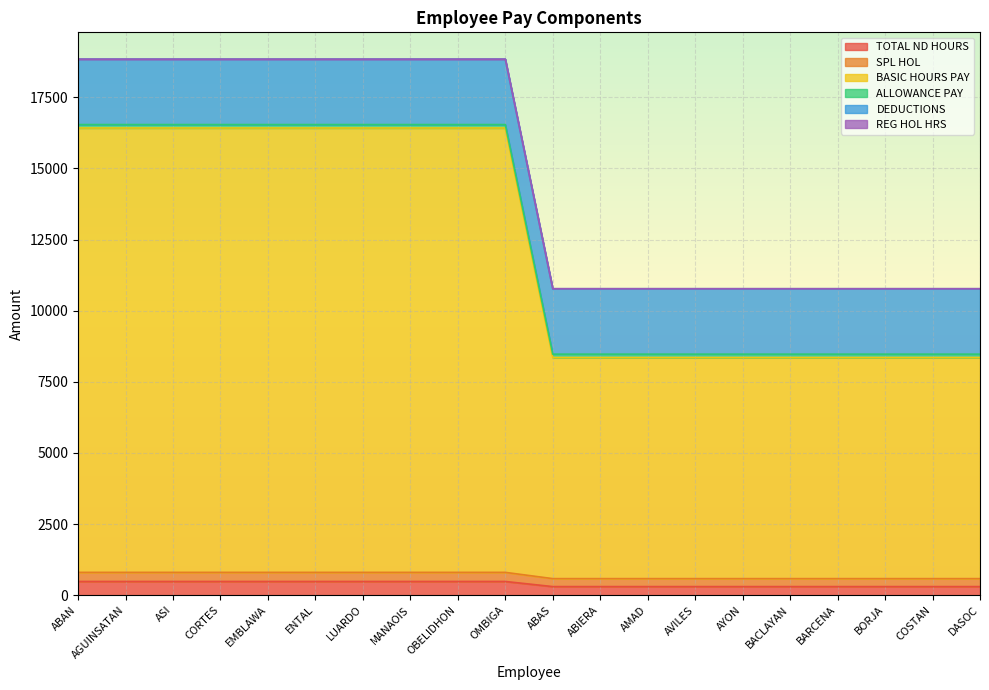

Does the chart display data point markers on the line(s)?

No